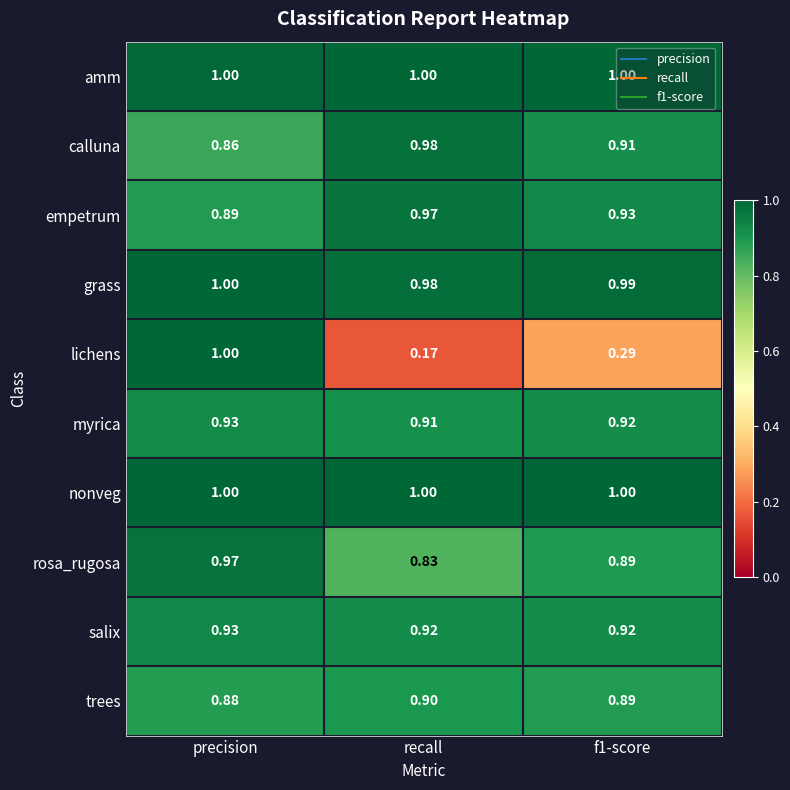

At how many categories does at least one series exceed 0?

3